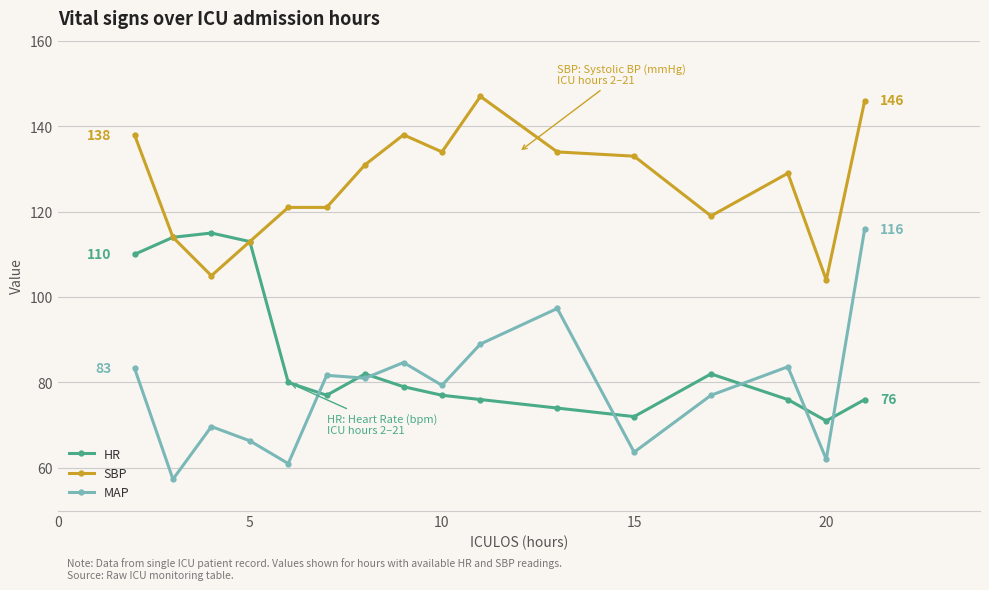

Which series has the largest total across all categories?

SBP